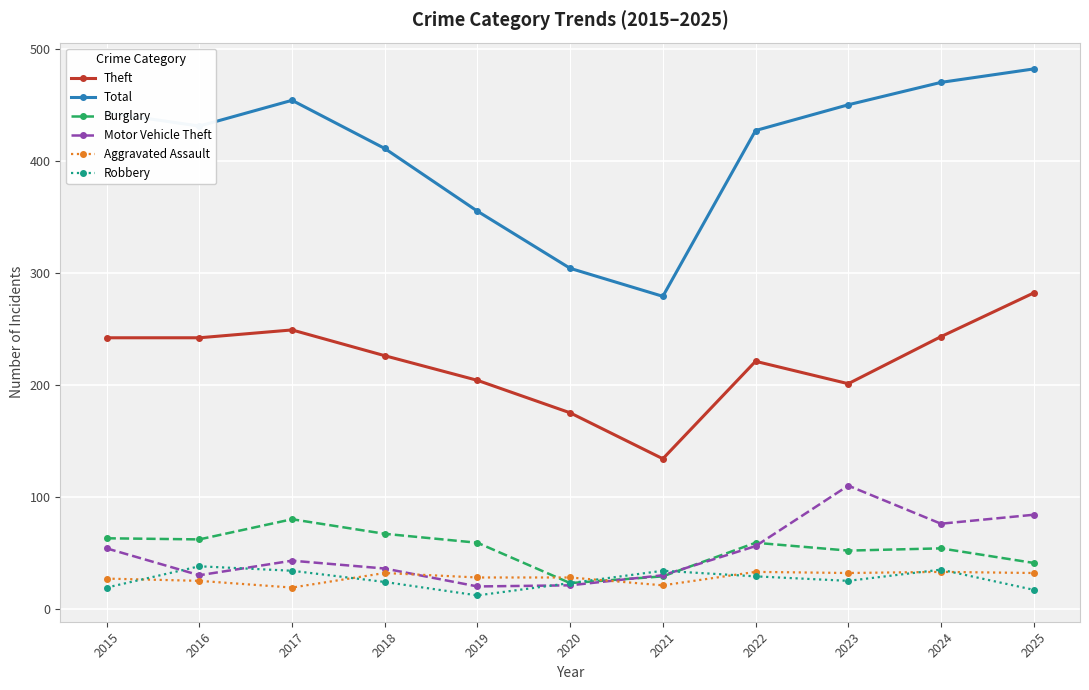

What is the smallest value displayed?

12